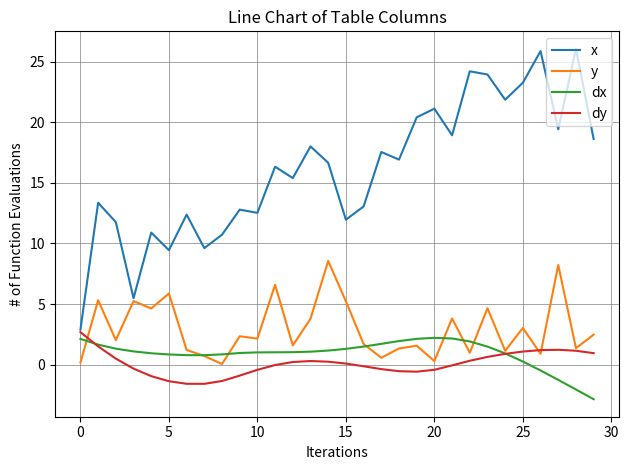

True or false: x has more than 0 points higher than both neighbors.

True